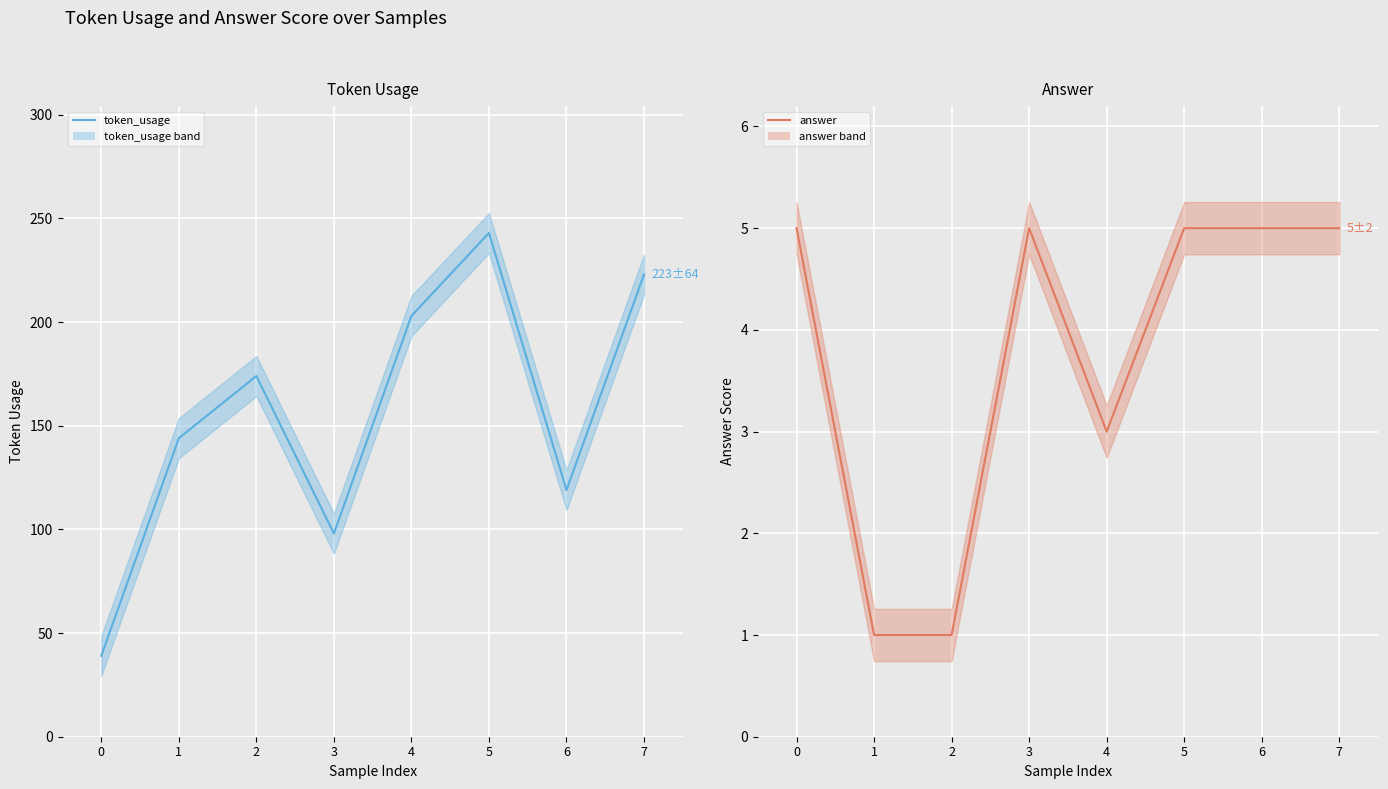

What are all the series names shown in the legend?

token_usage, answer